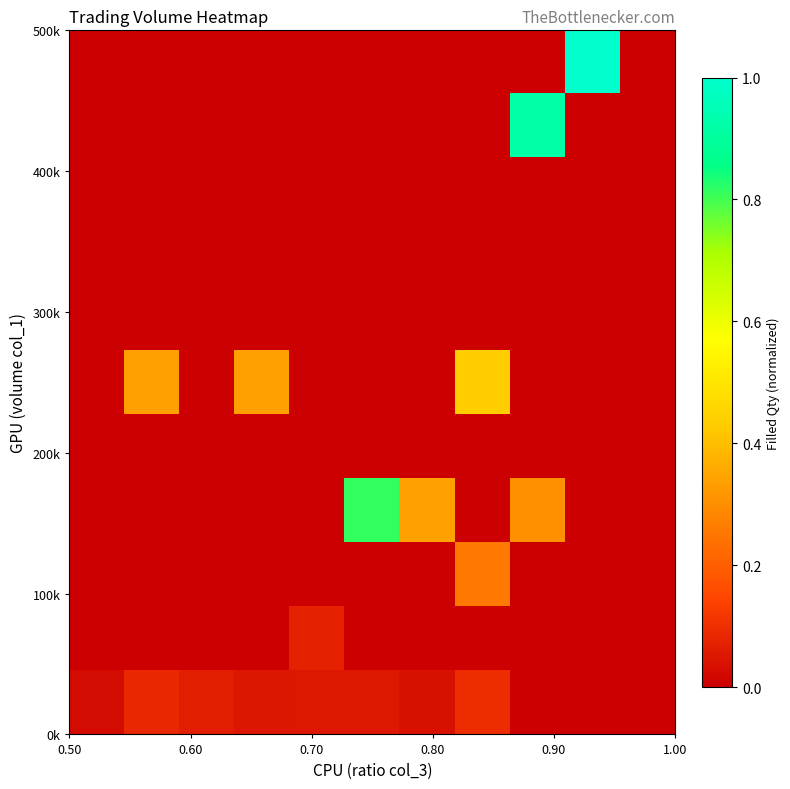

At how many categories does at least one series exceed 0?

10